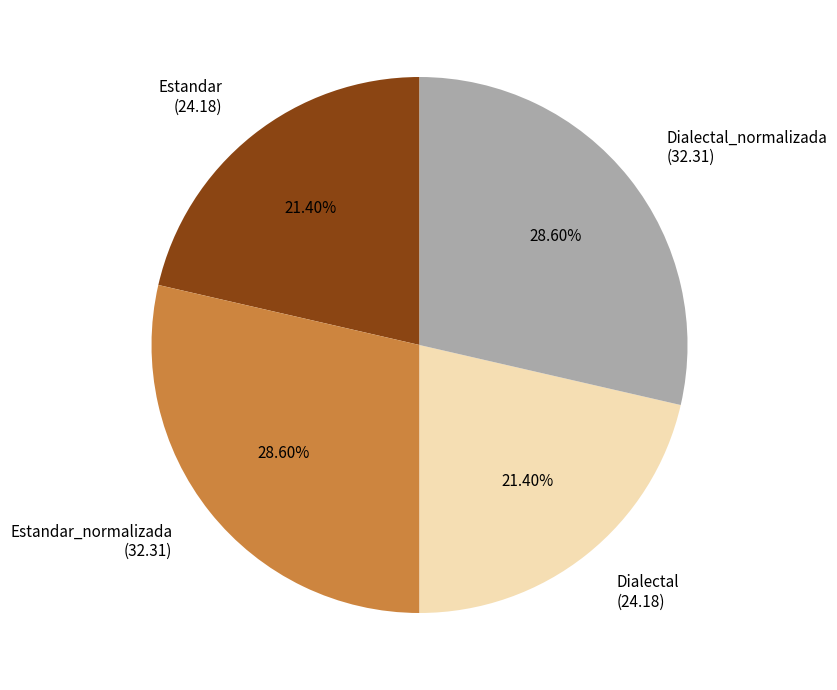

Count the number of slices in the pie.

4